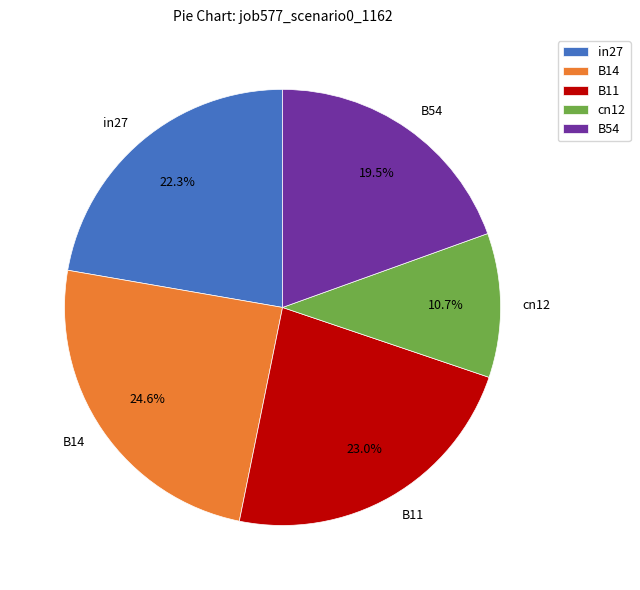

Is there a majority slice in this chart?

No